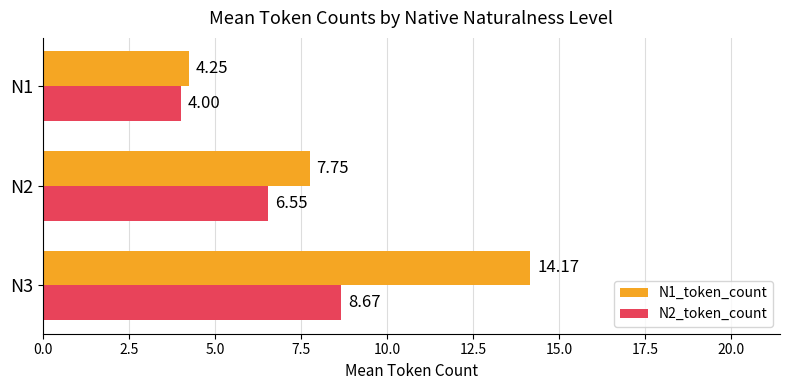

Is the value of N2_token_count at N1 greater than the value of N1_token_count at N3?

No